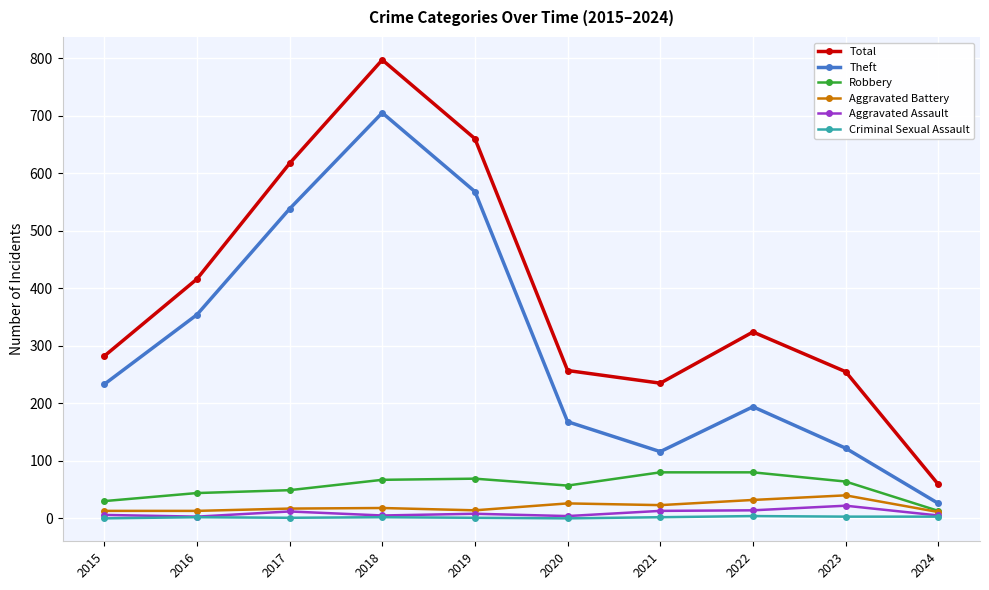

True or false: Theft and Robbery cross at least once.

False